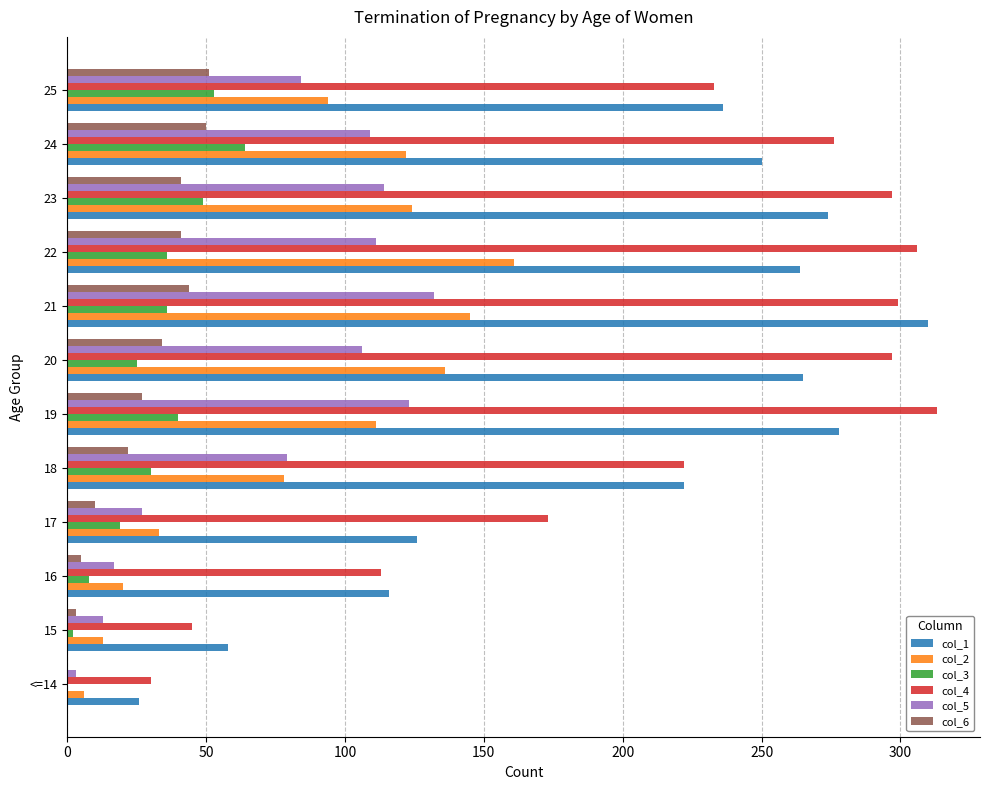

True or false: col_1 has a value of 46 at <=14.

False